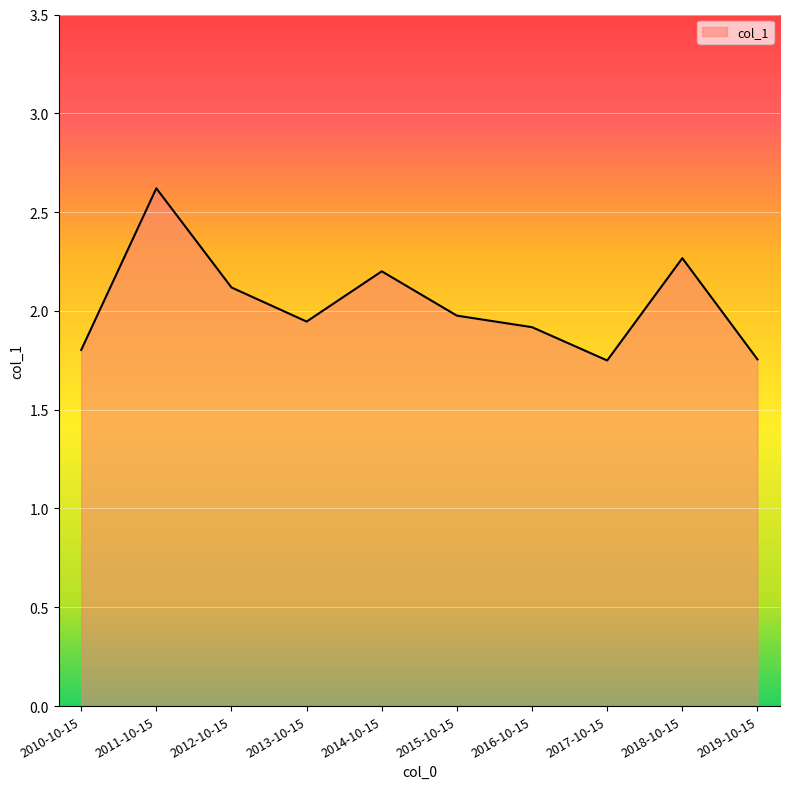

How many lines are shown in the chart?

1